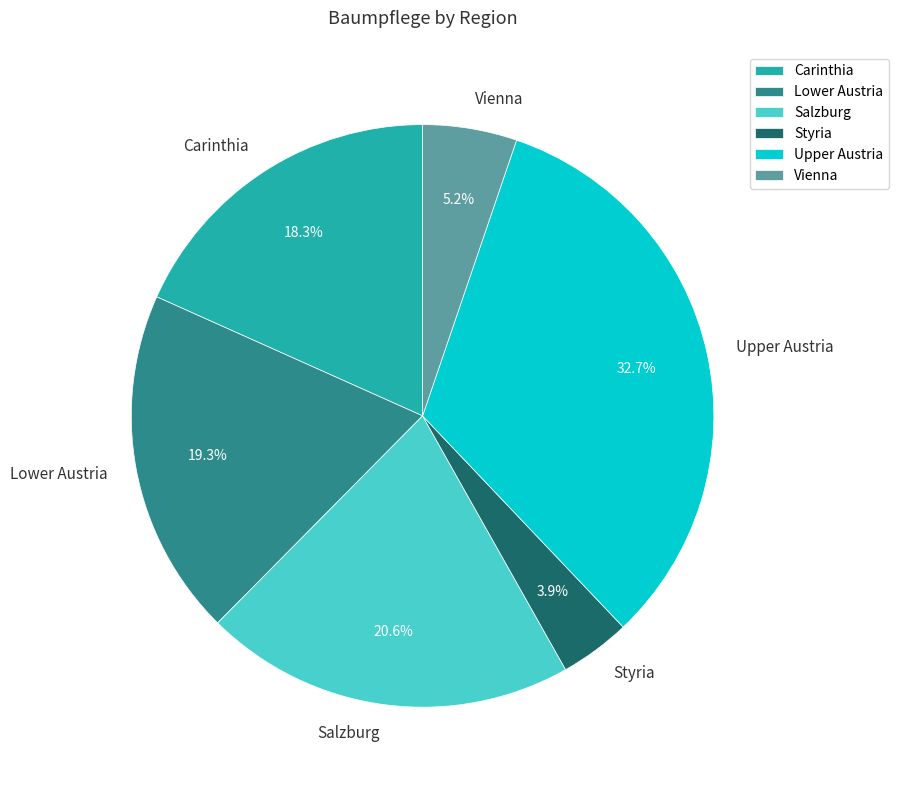

To the nearest percent, what is the combined percentage of Upper Austria and Lower Austria?

52%